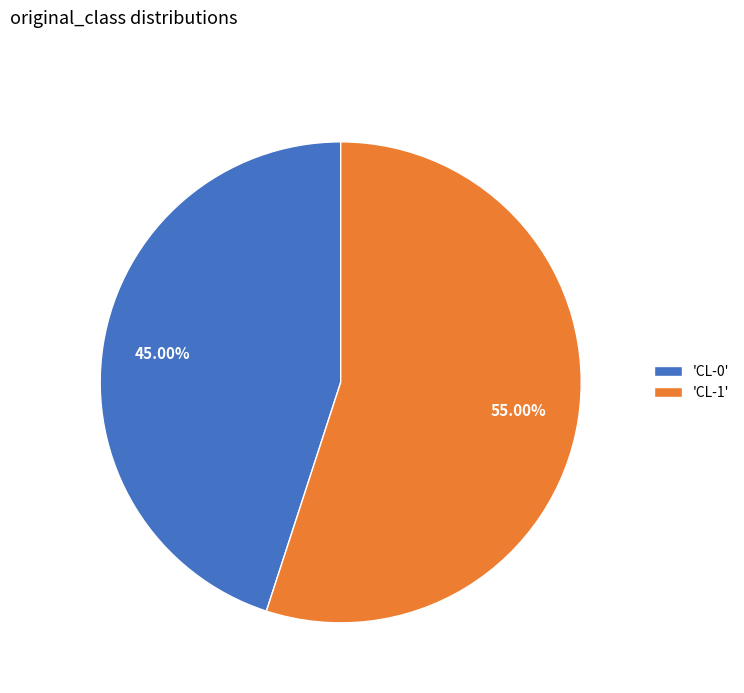

Is the sum of 'CL-1' and 'CL-0' greater than half?

Yes